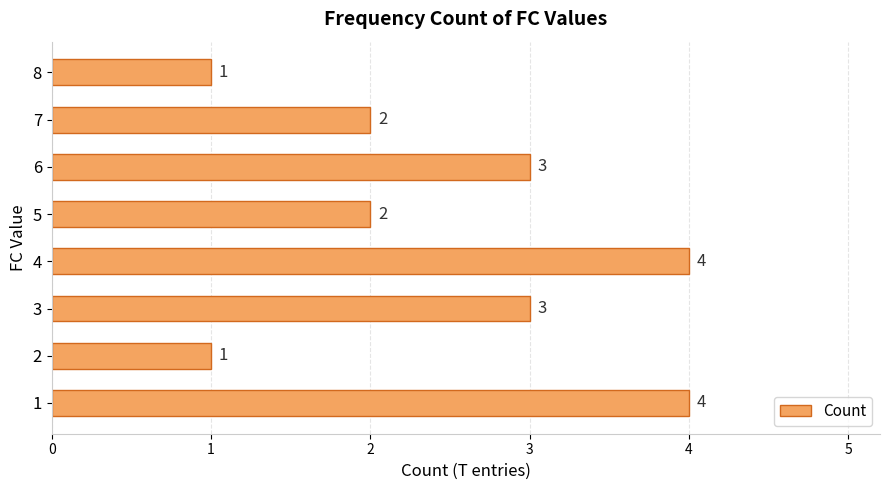

The value at 5 is 2. True or false?

True